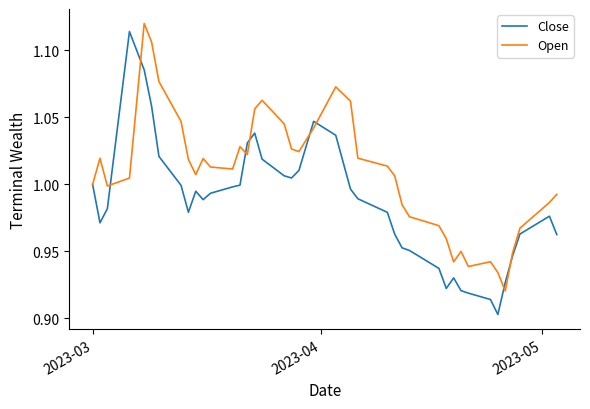

List the series in order of their overall mean, highest first.

Open, Close